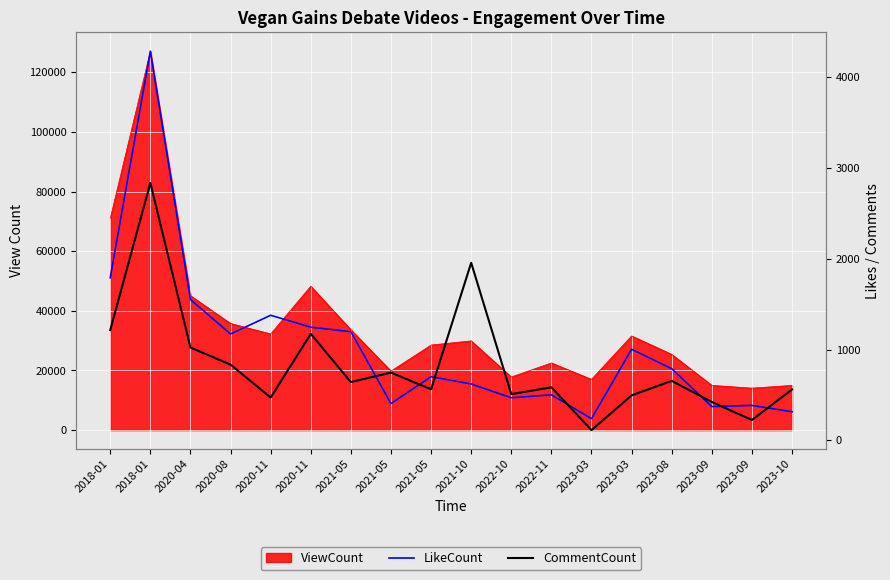

What is the value of the LikeCount point at the 16th from the left?

372